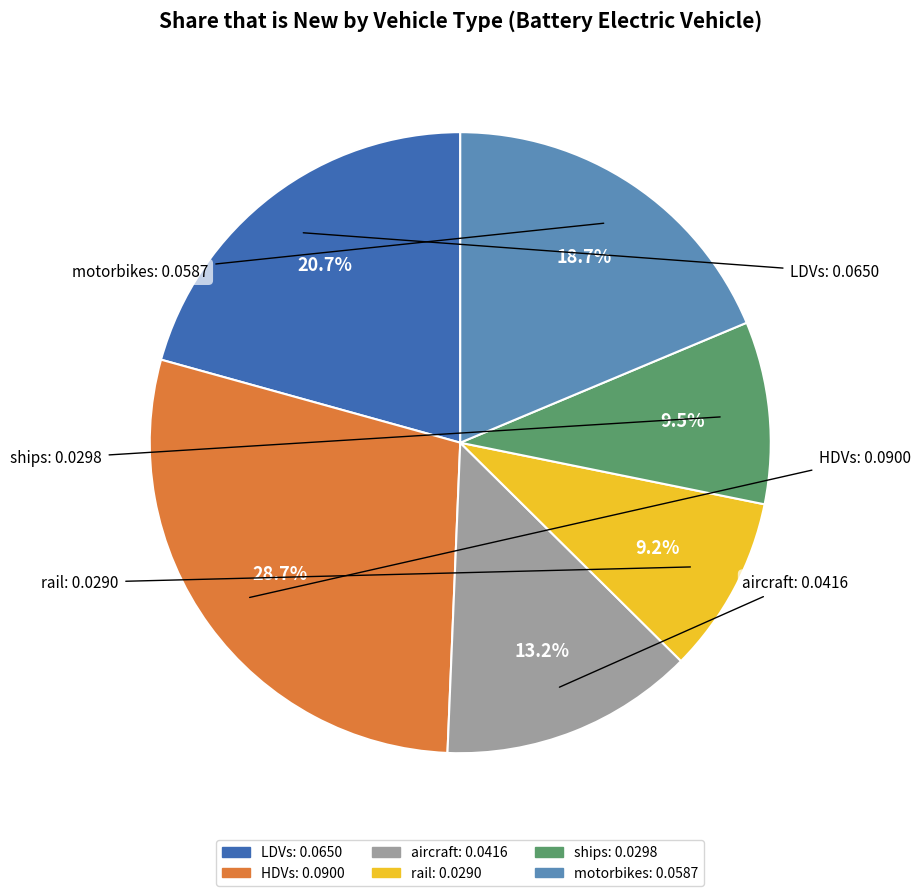

What percentage is NOT represented by ships?

90.5%